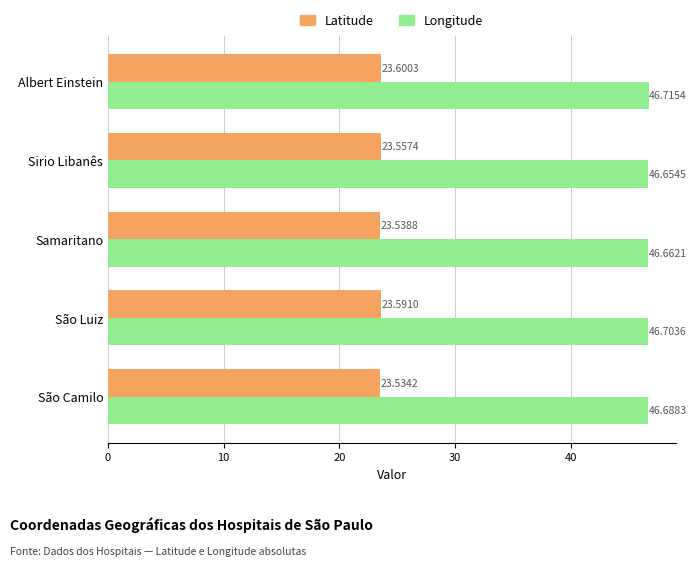

What is the difference between the highest and lowest values at Sirio Libanês?

23.1